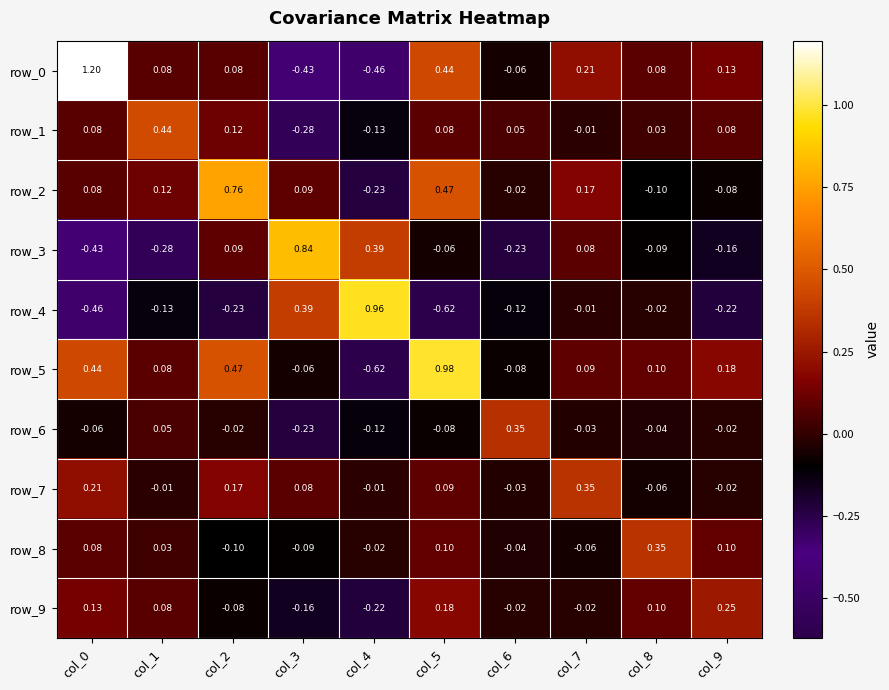

At which category is the sum across all series the highest?

col_5